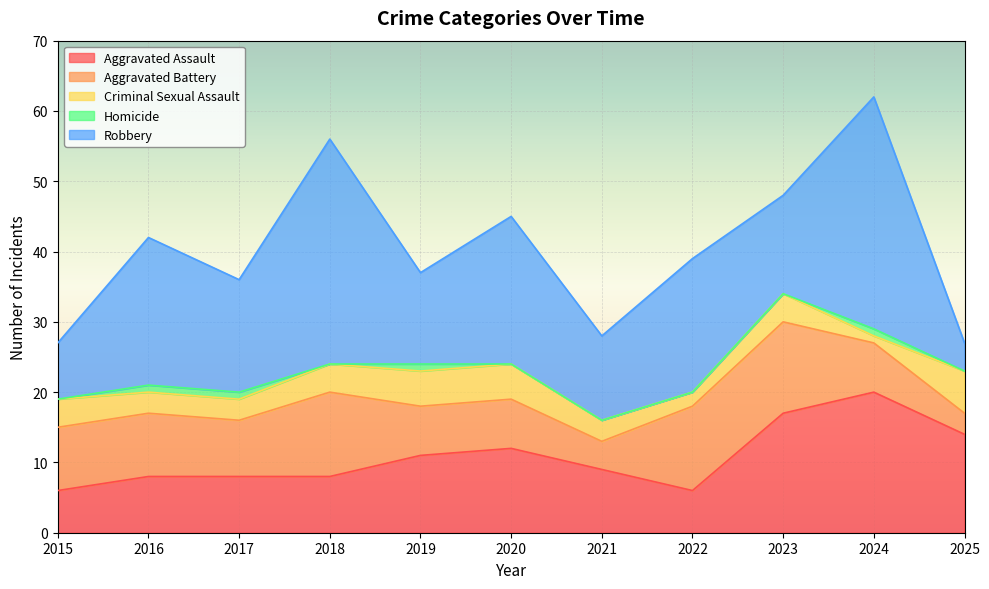

Which category has the highest value across all series?

2024